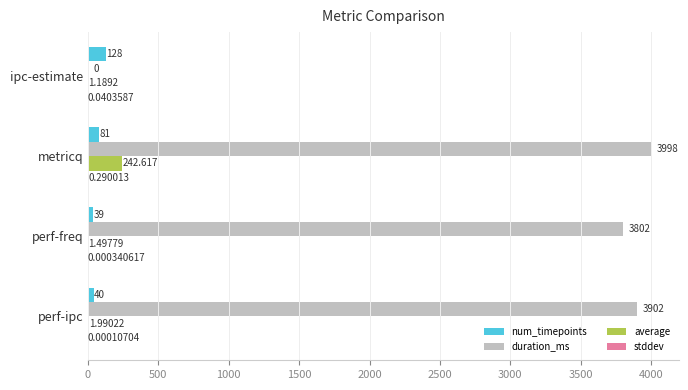

Where is num_timepoints nearest to the value 83?

metricq